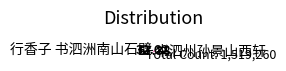

Which slice is the smallest?

行香子 书泗洲南山石壁